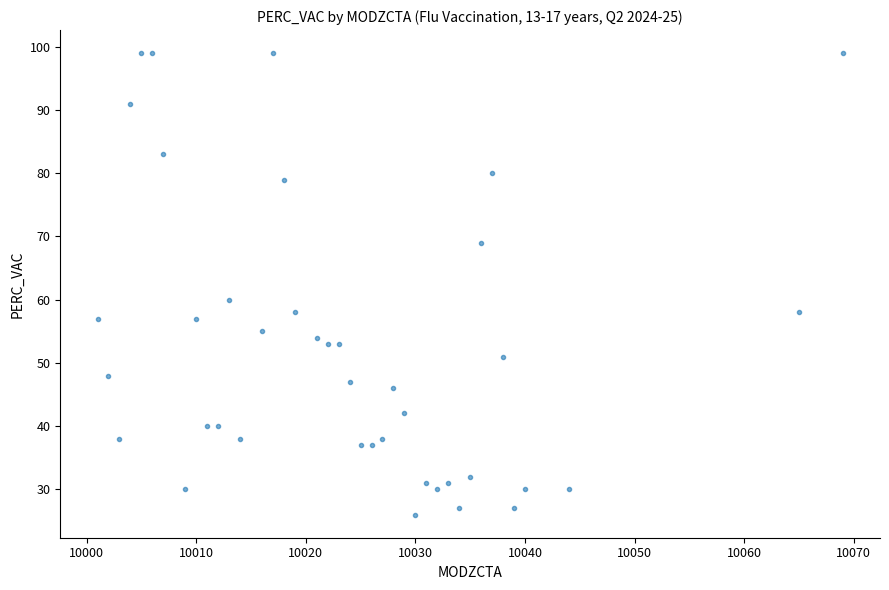

What is the range of Y values (max minus min)?

73